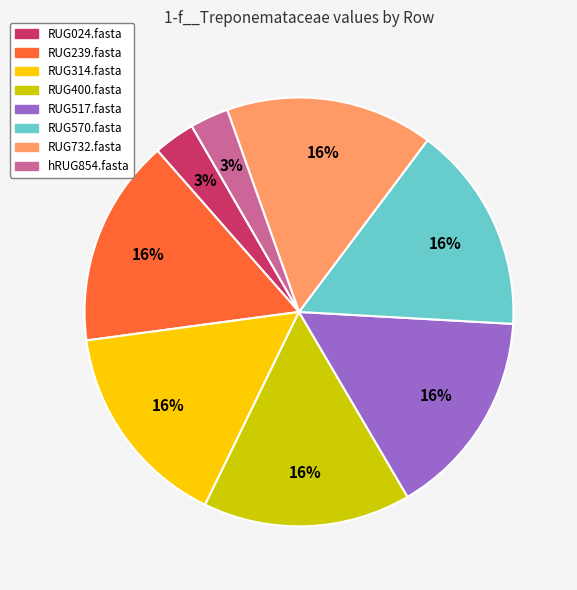

True or false: RUG570.fasta accounts for 16% of the total.

True